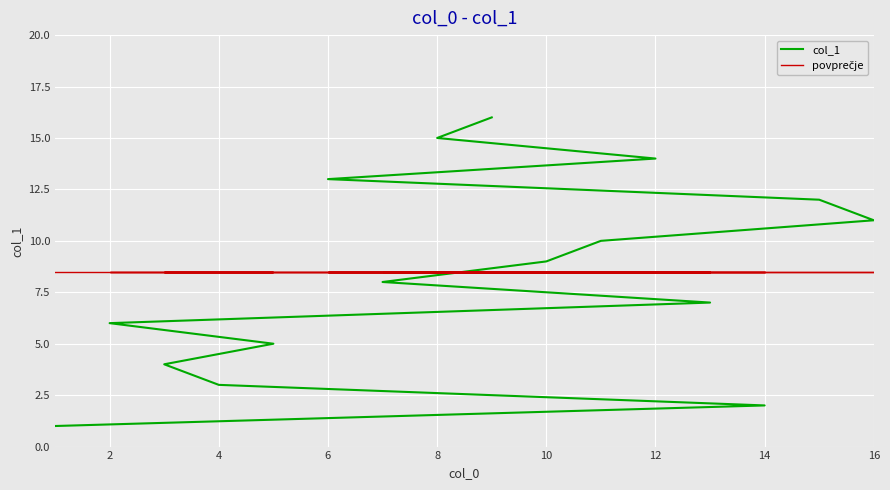

Which series has the widest spread of values?

col_1